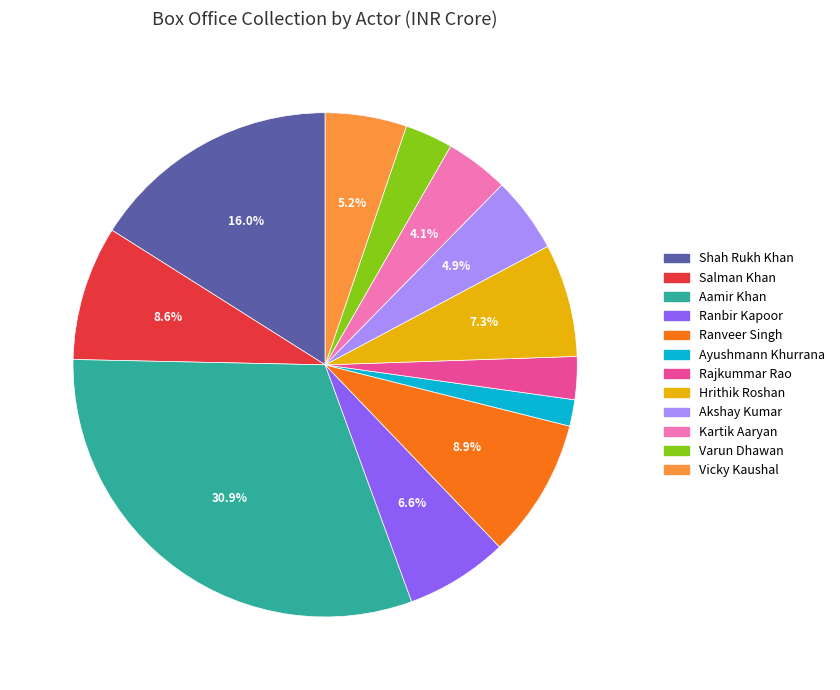

True or false: Ranbir Kapoor accounts for 7% of the total.

True